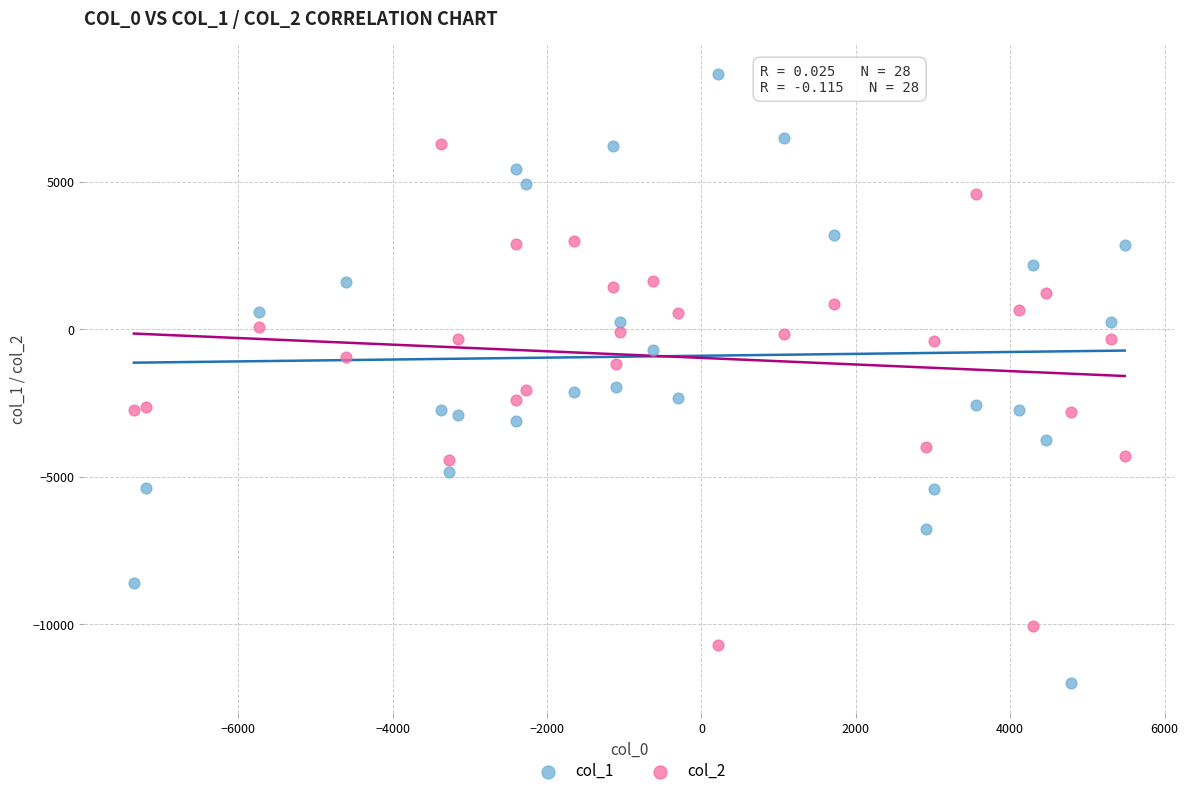

Which series contains the lowest Y value?

col_1